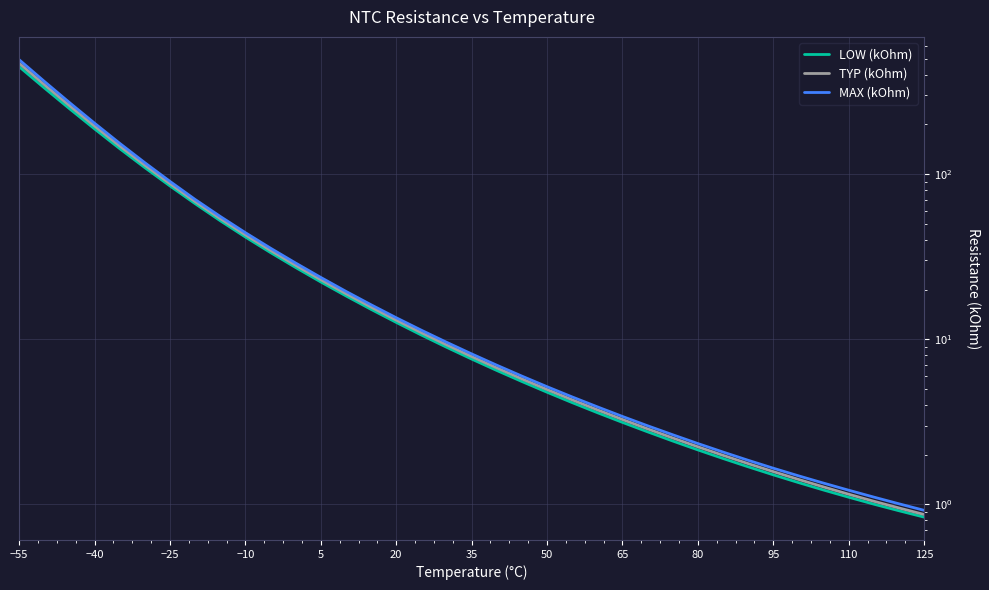

List the series in order of their peak value, highest first.

MAX (kOhm), TYP (kOhm), LOW (kOhm)